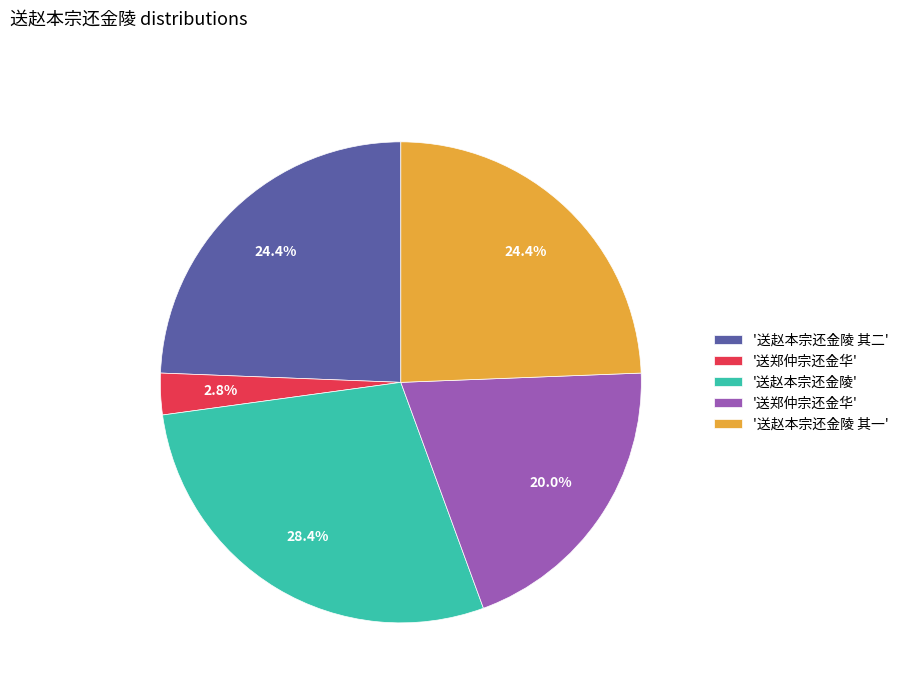

Is there any slice that represents more than half of the pie?

No